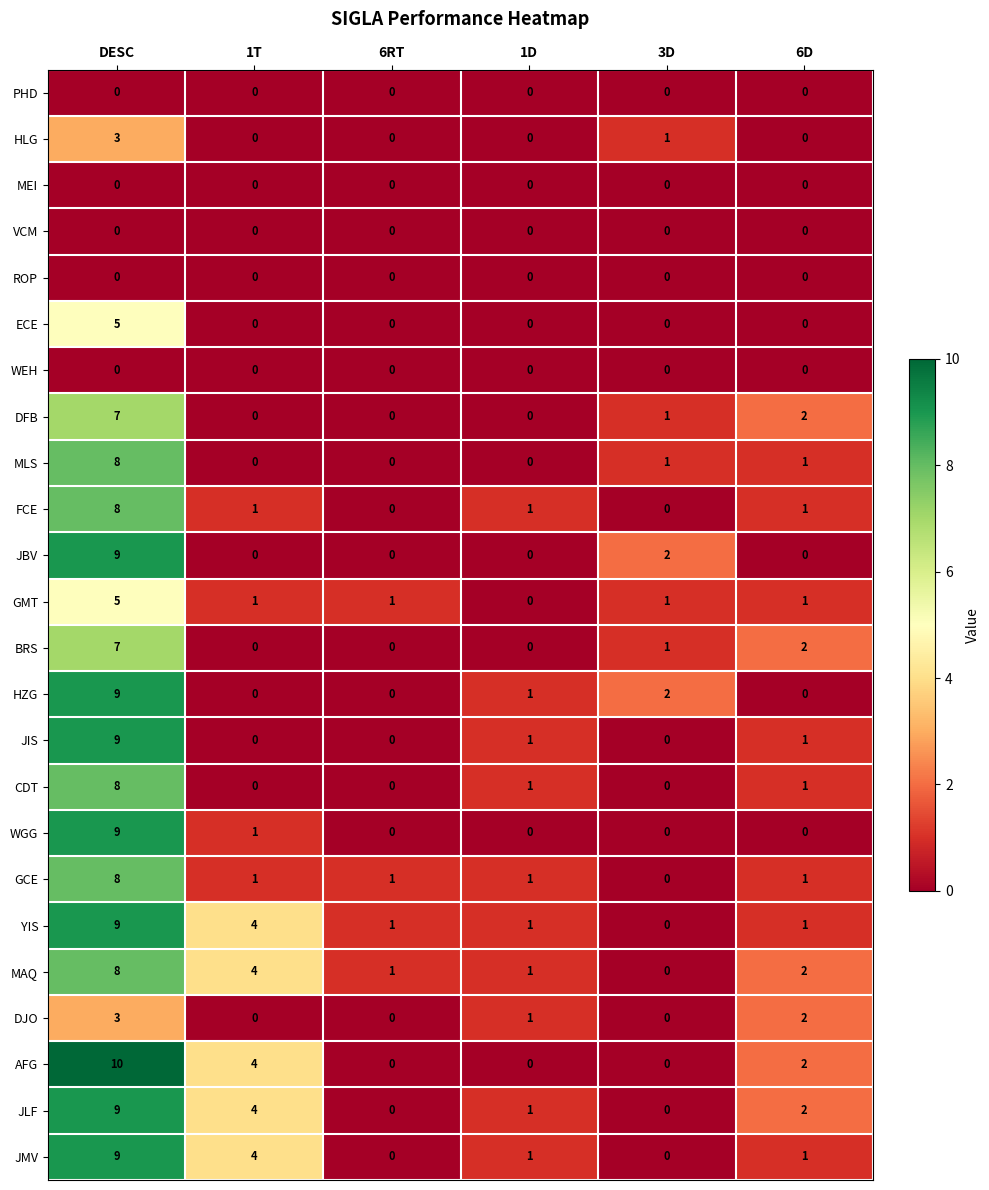

Which label corresponds to the largest value in the chart?

DESC